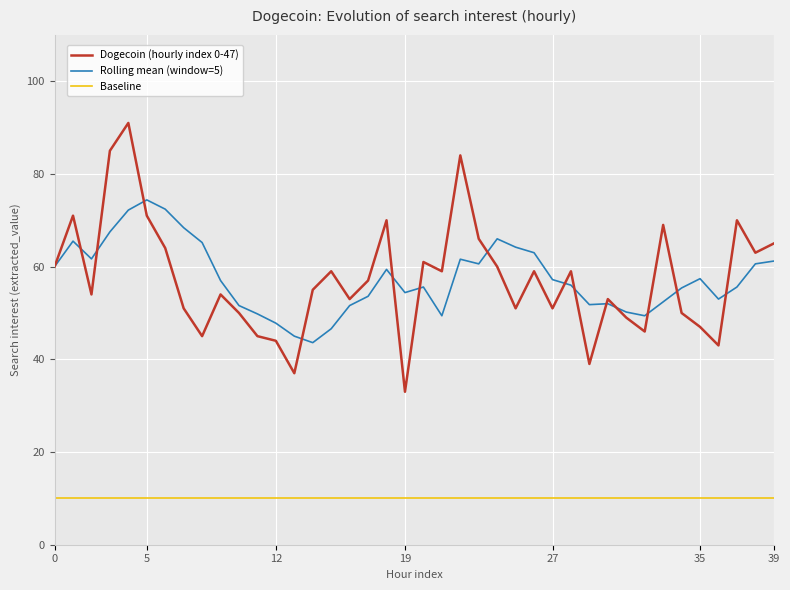

Which series has the widest spread of values?

Dogecoin (hourly index 0-47)